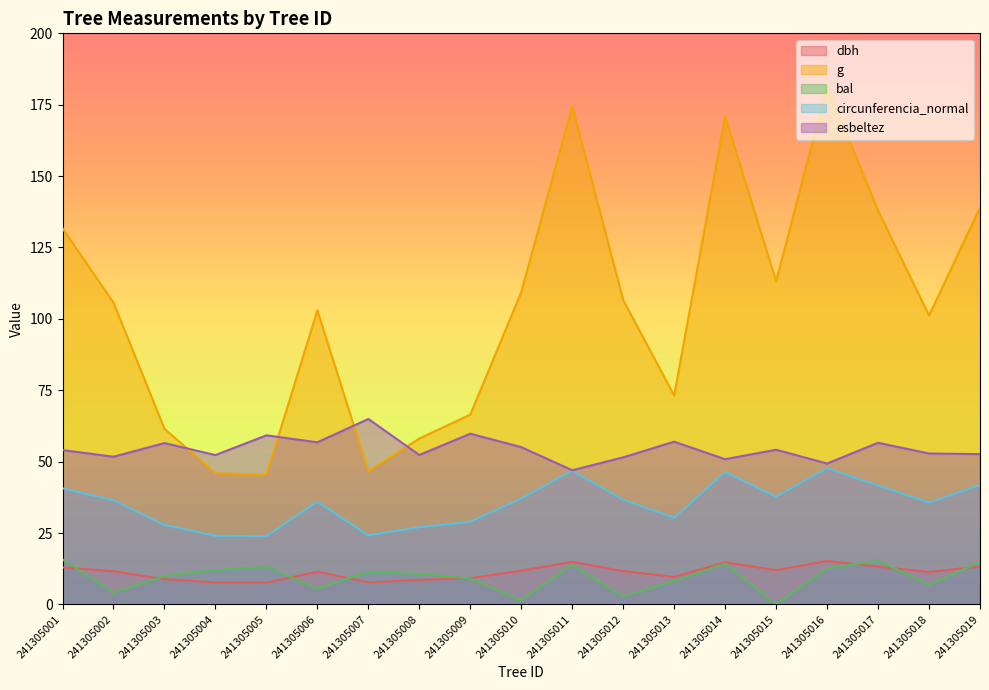

What is the difference between the highest and lowest values at 241305017?

124.6